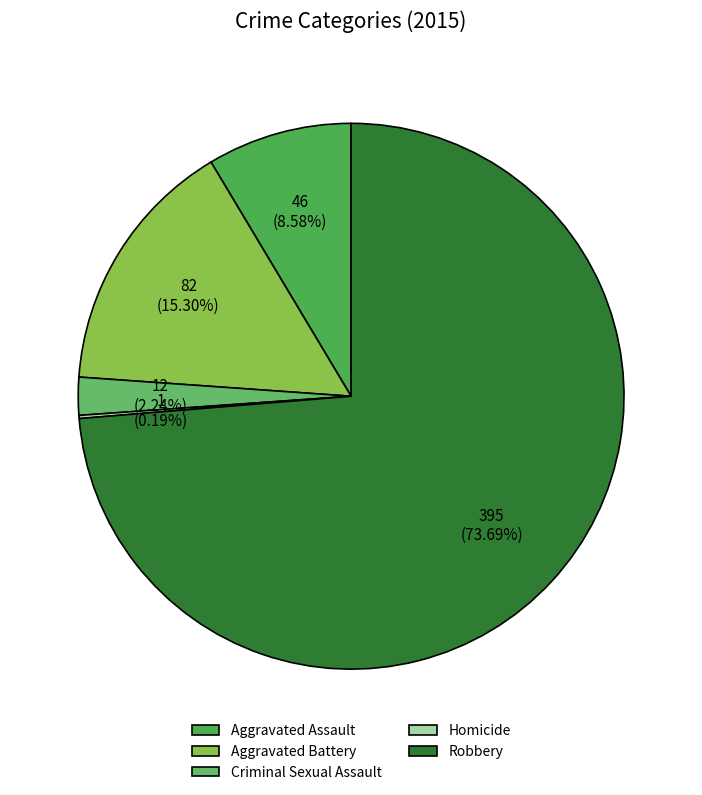

How many segments does this pie chart have?

5